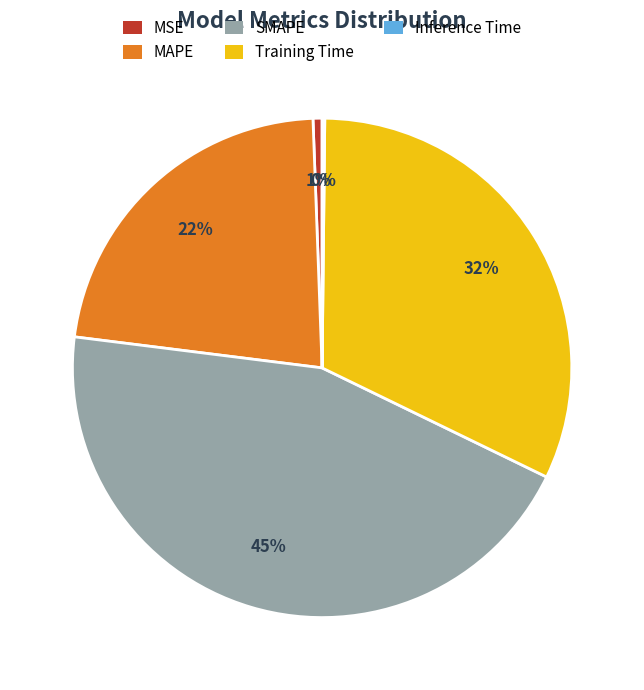

Is the sum of Training Time and SMAPE greater than half?

Yes